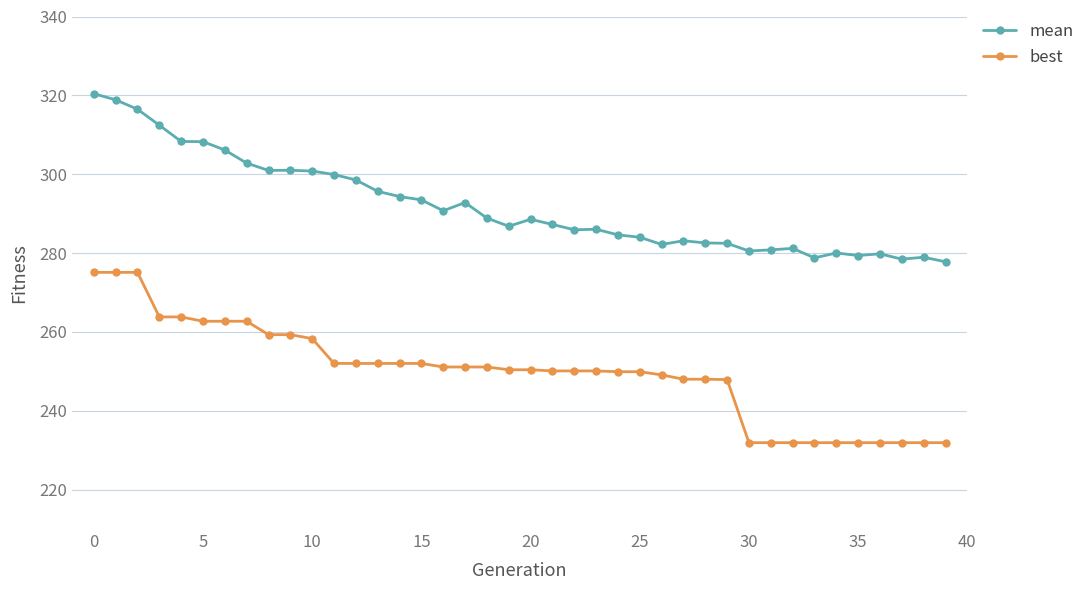

How many series are shown in this chart?

2